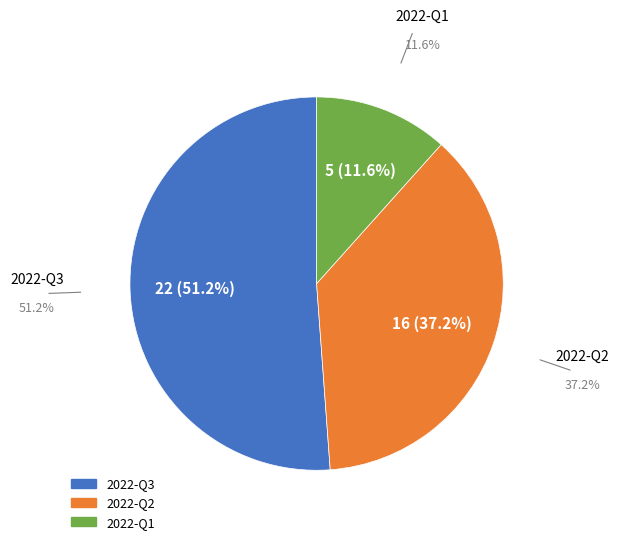

Is 2022-Q3 the majority of the pie?

Yes